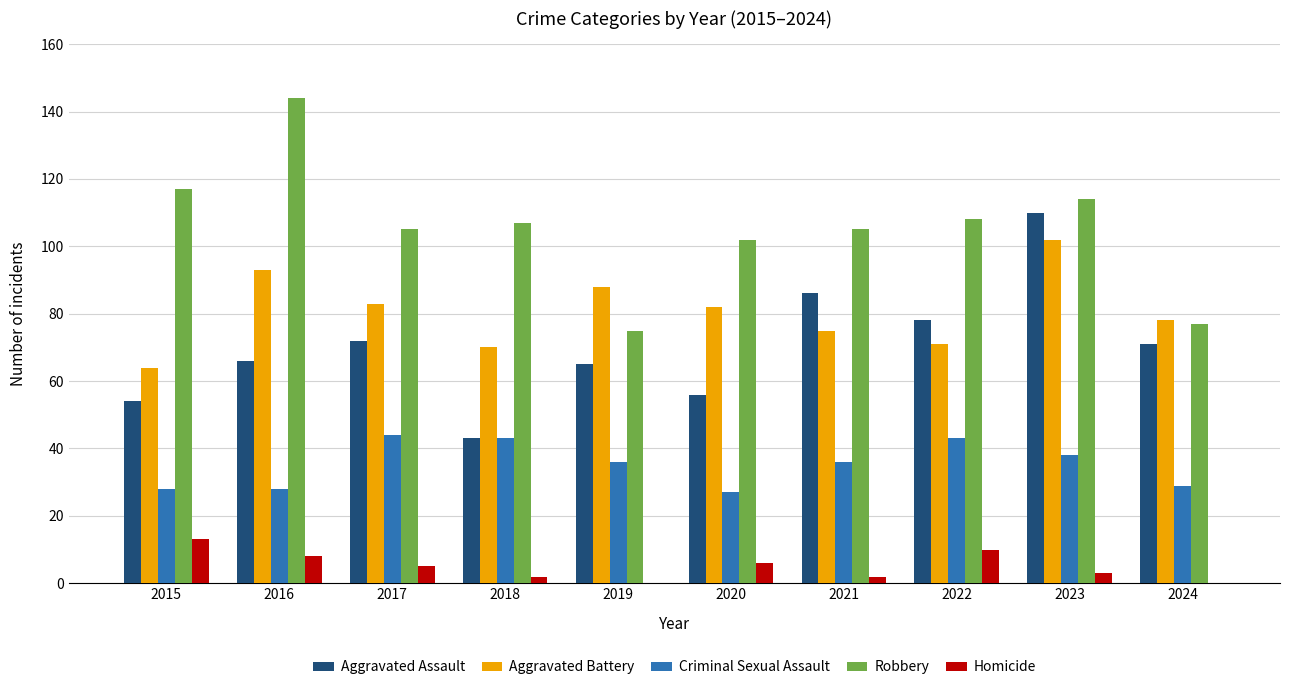

What are all the series names shown in the legend?

Aggravated Assault, Aggravated Battery, Criminal Sexual Assault, Robbery, Homicide